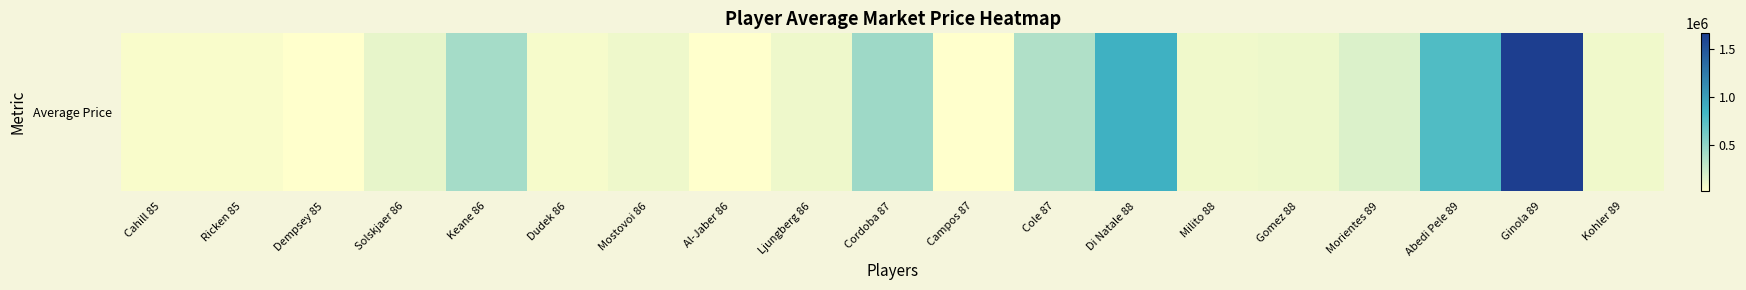

What is the difference between the values at Gomez 88 and Dempsey 85?

79103.5